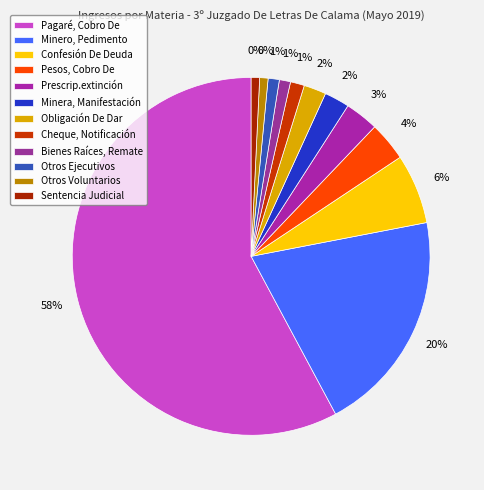

Which category has the biggest portion of the pie?

Pagaré, Cobro De